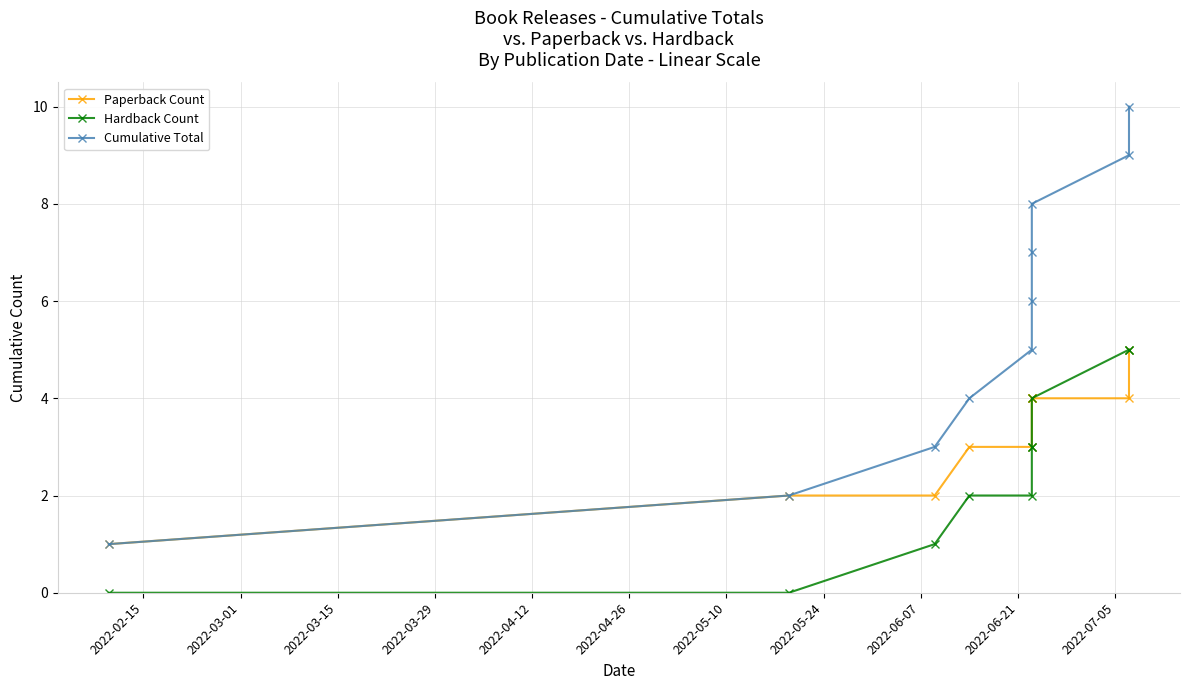

What are all the series names shown in the legend?

Paperback Count, Hardback Count, Cumulative Total